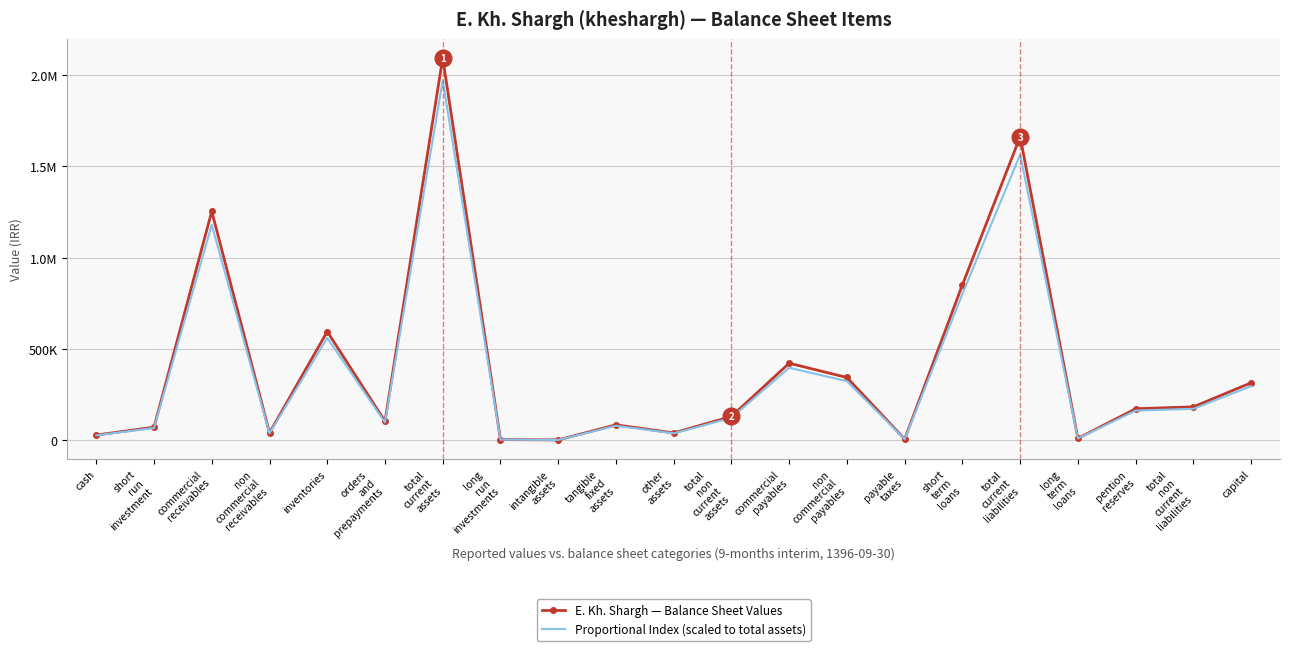

What are all the series names shown in the legend?

E. Kh. Shargh — Balance Sheet Values, Proportional Index (scaled to total assets)